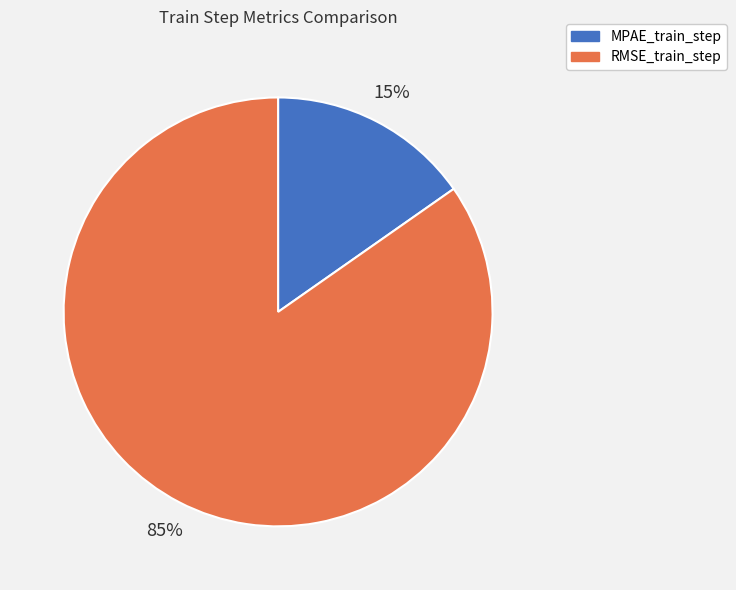

What percentage is the RMSE_train_step slice, to the nearest percent?

85%